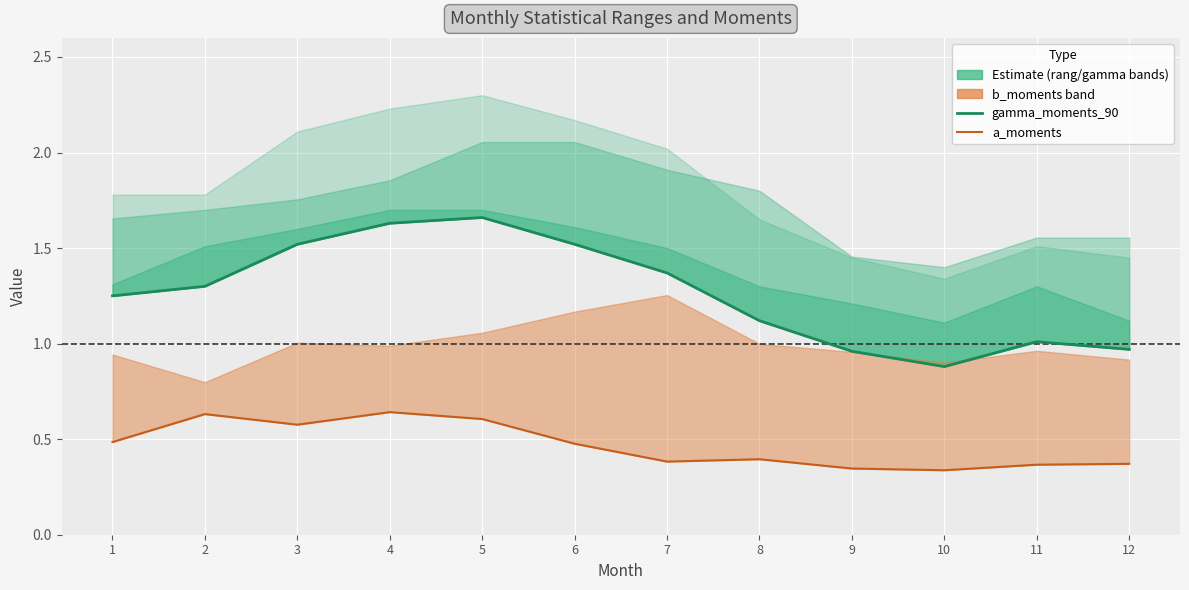

Where is the first local minimum for gamma_moments_90?

10